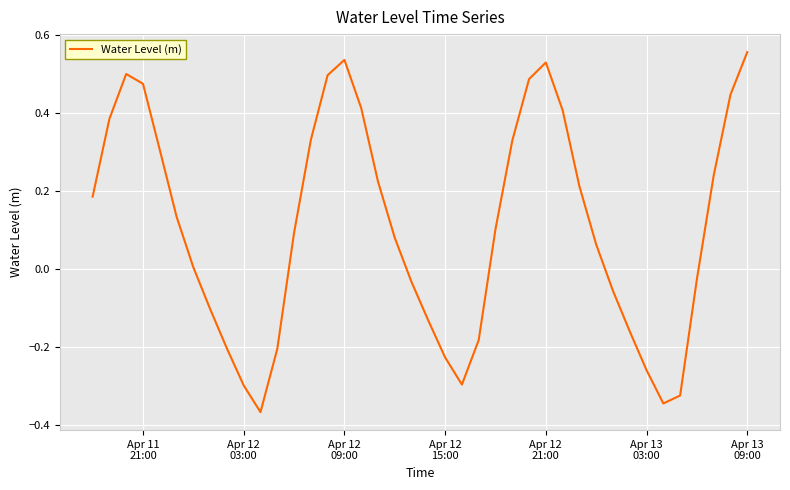

What is the difference between the maximum and minimum values?

0.9